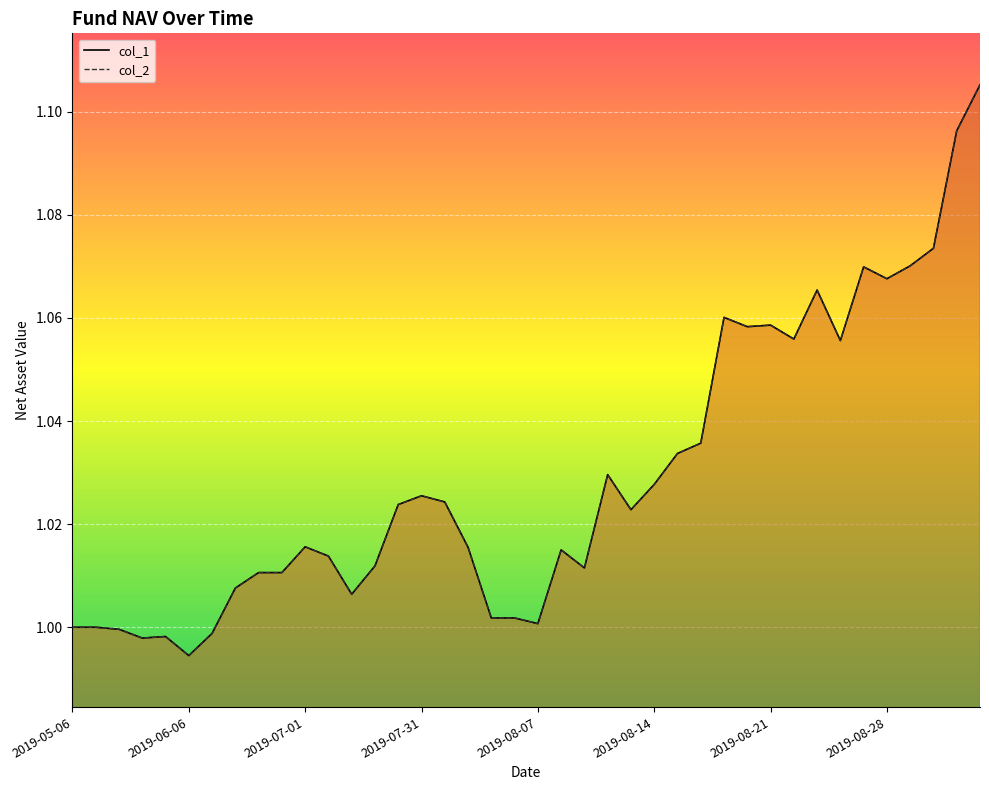

What are all the series names shown in the legend?

col_1, col_2